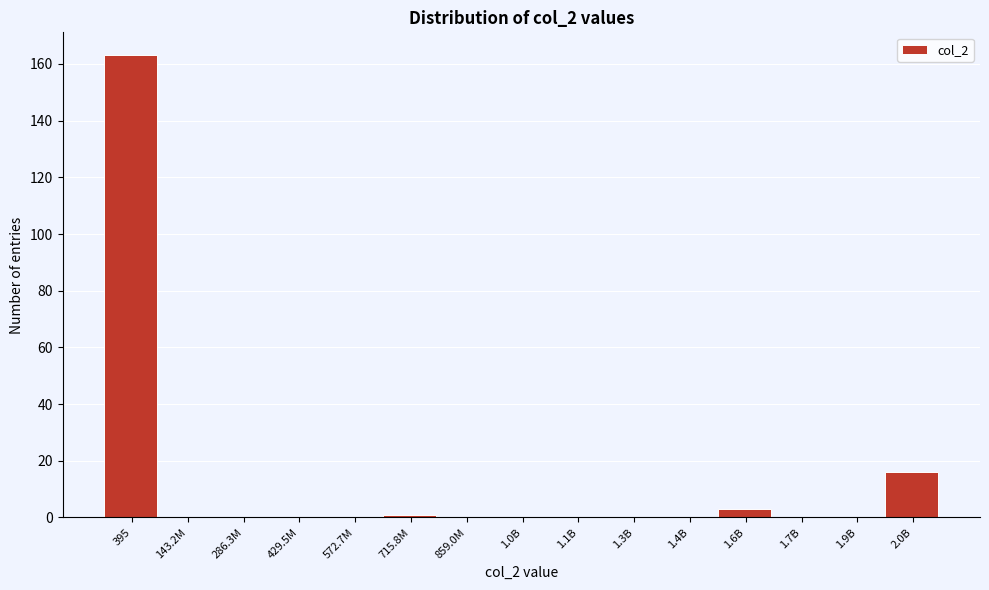

Reading left to right, transcribe all the data shown in this chart.

395=163	143.2M=0	286.3M=0	429.5M=0	572.7M=0	715.8M=1	859.0M=0	1.0B=0	1.1B=0	1.3B=0	1.4B=0	1.6B=3	1.7B=0	1.9B=0	2.0B=16